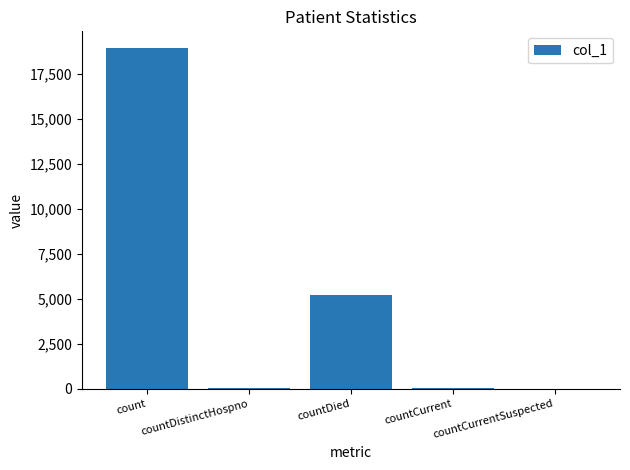

What is the average value?

4844